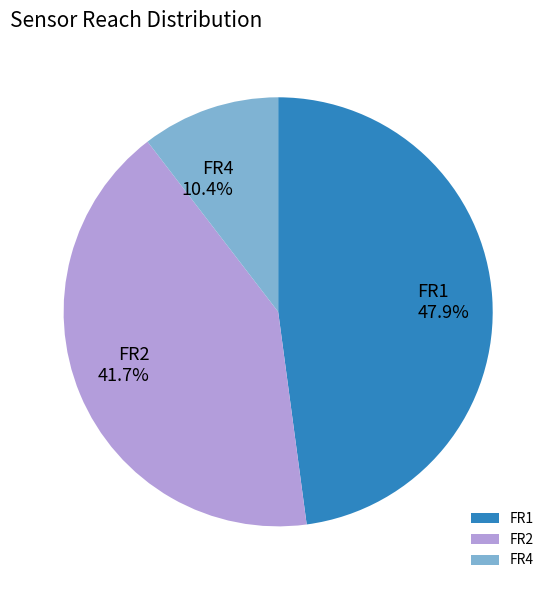

Which slice is the largest?

FR1